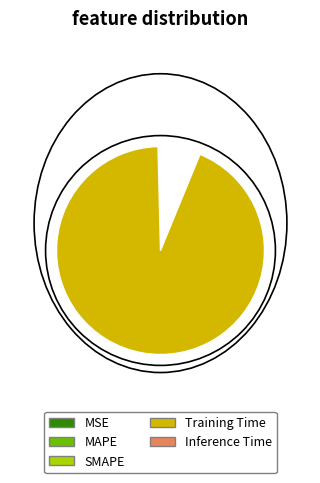

Which slice is the smallest?

MSE